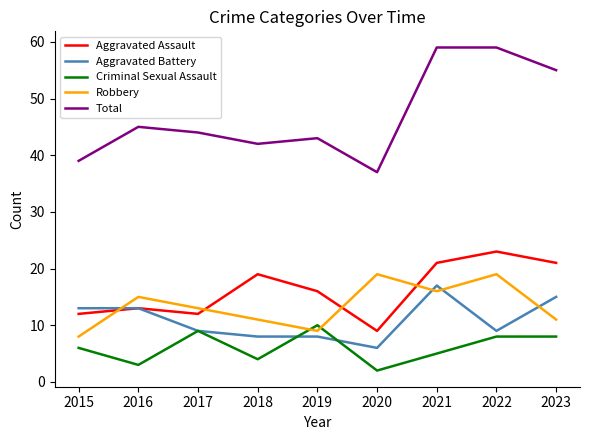

What is the maximum value shown in the chart?

59